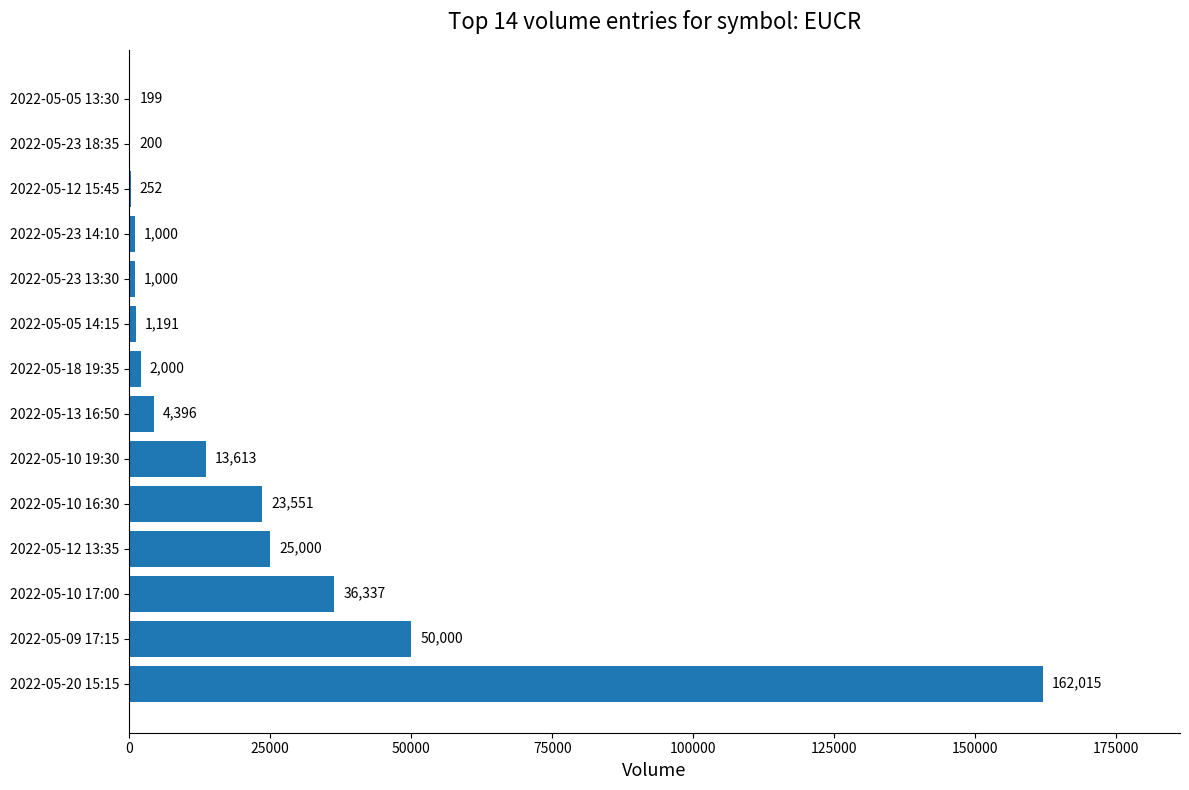

What is the average value?

22911